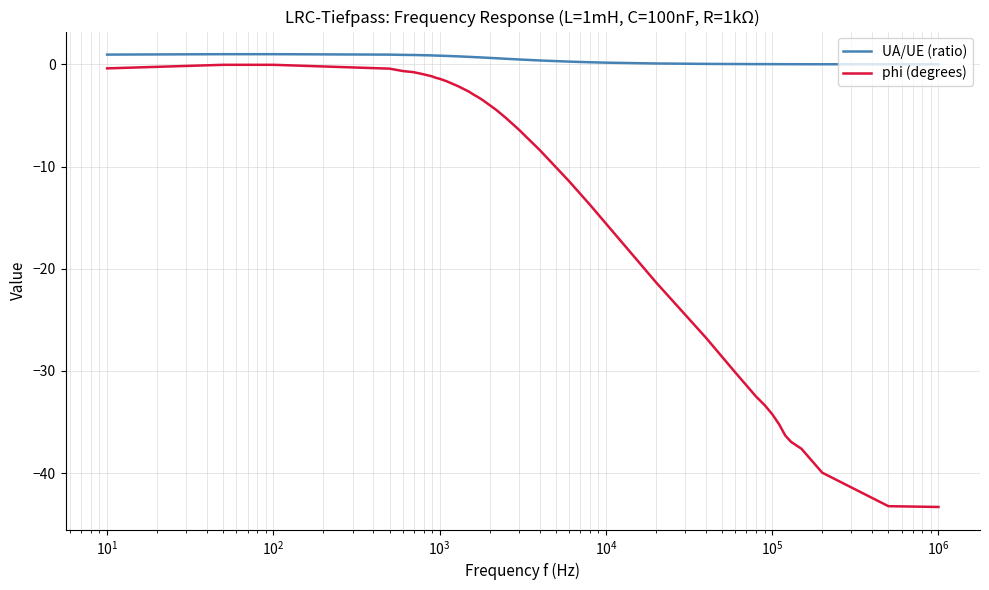

True or false: UA/UE (ratio) and phi (degrees) cross at least once.

False